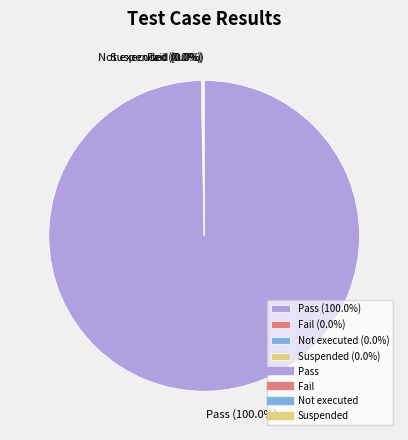

True or false: Fail accounts for 1% of the total.

False